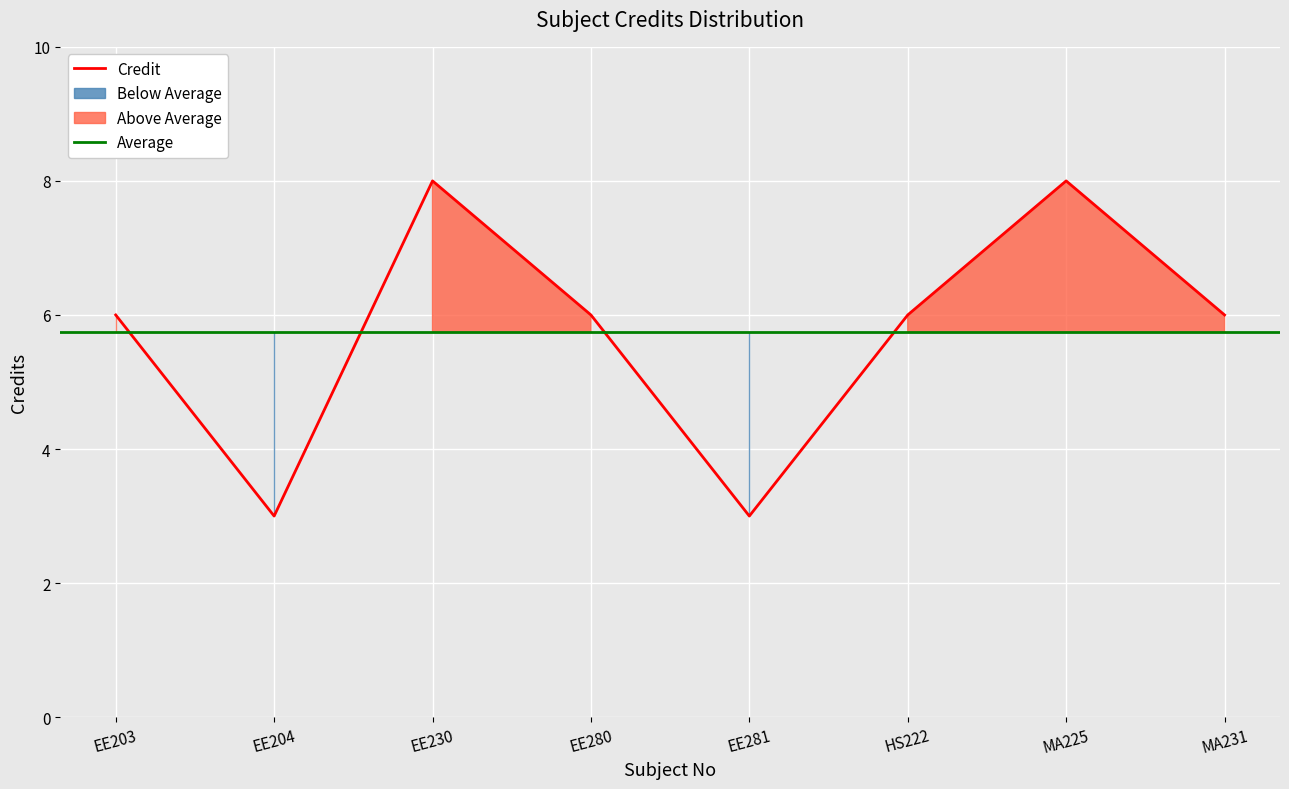

Where does the data first go above 6?

EE230